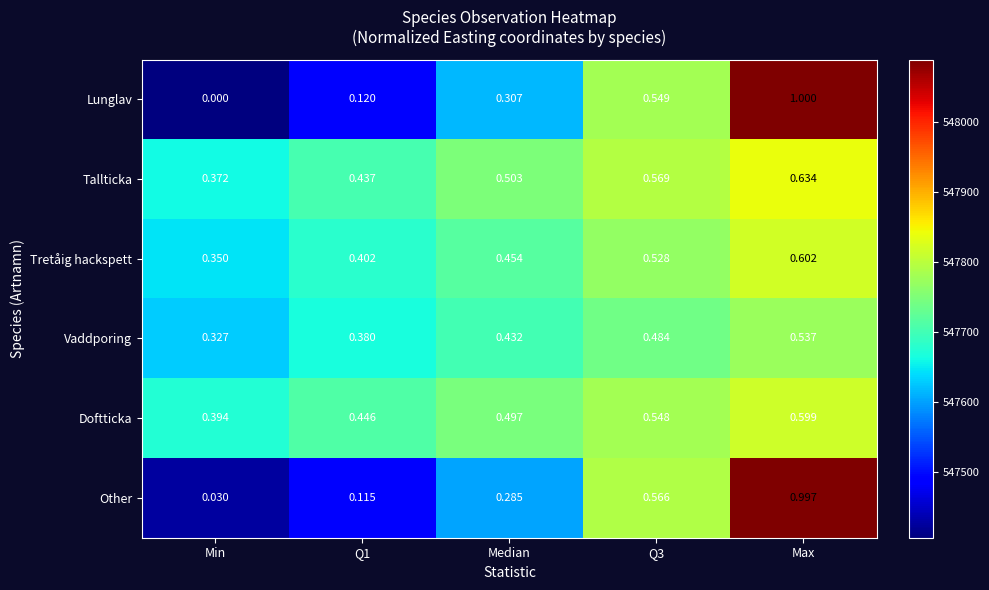

Which series has the widest spread of values?

Lunglav